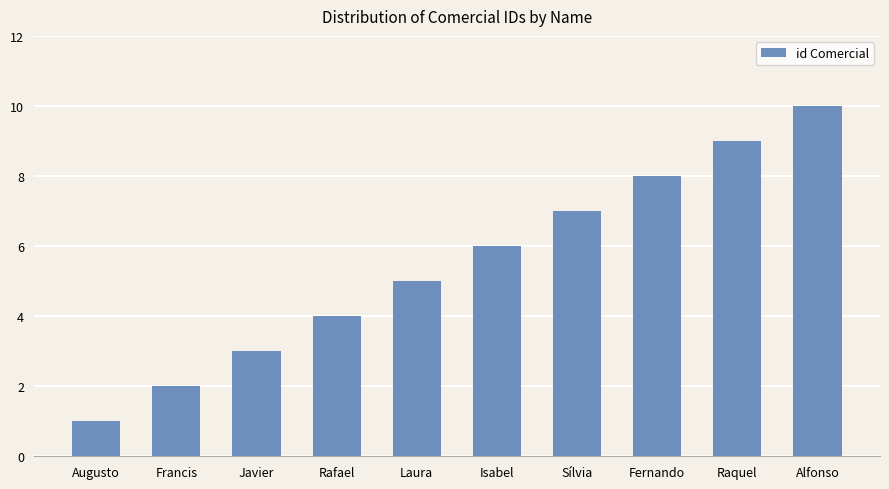

Does the chart contain any negative values?

No